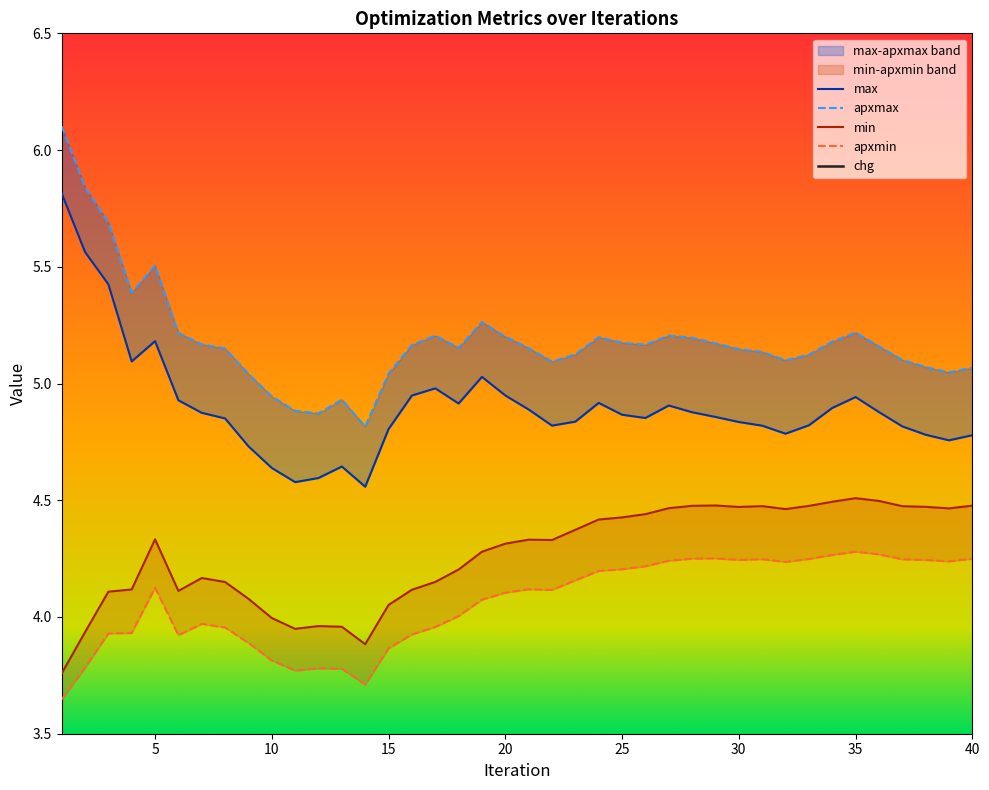

What value does the min series have at 10?

4.0